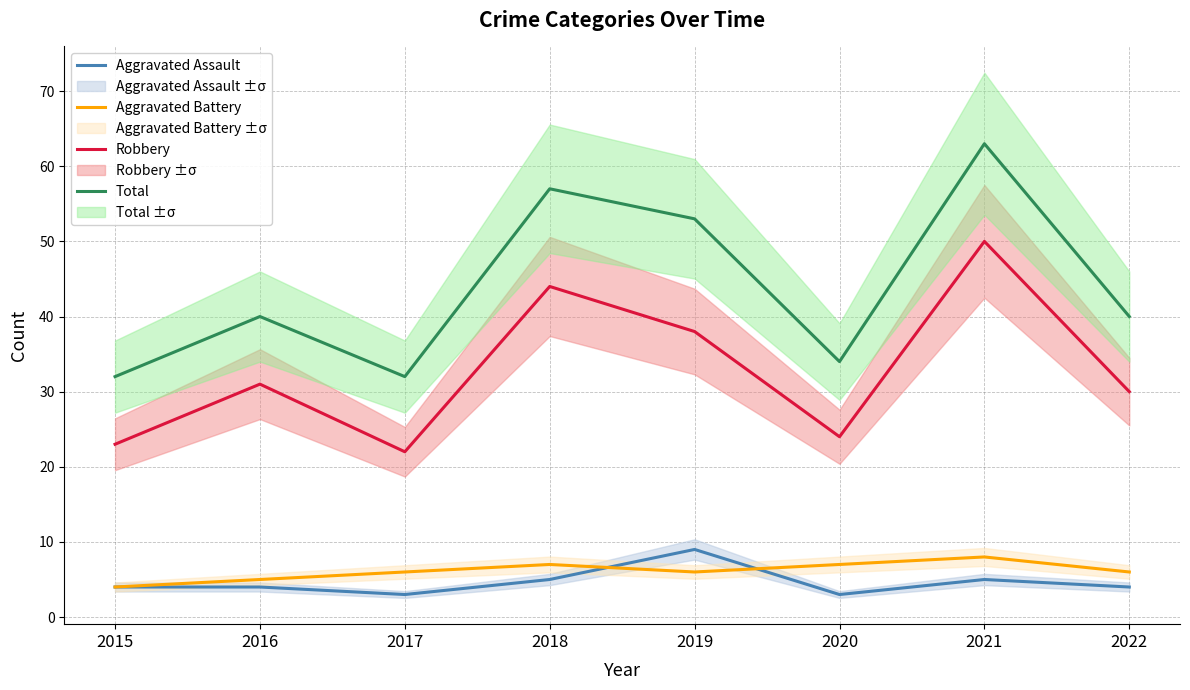

What is the spread (max minus min) of values at 2019?

47